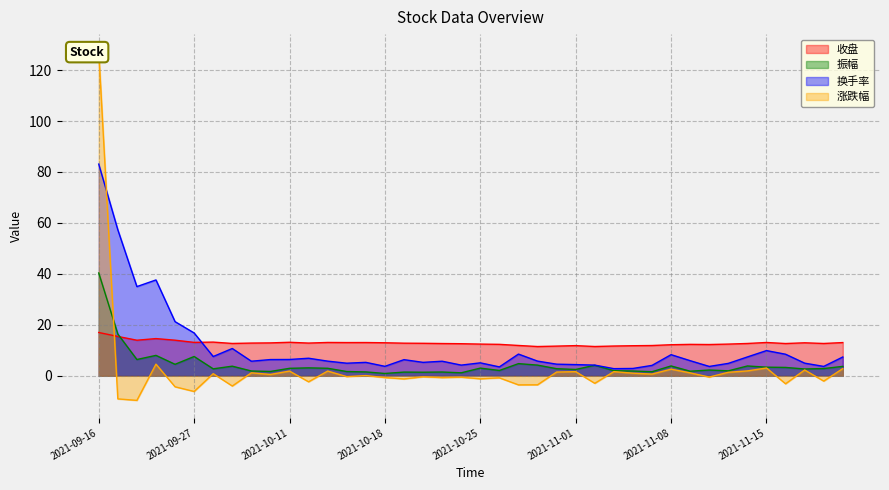

Reading left to right, transcribe all the data shown in this chart.

收盘: 2021-09-16=17.0	2021-09-17=15.5	2021-09-22=14.0	2021-09-23=14.6	2021-09-24=14.0	2021-09-27=13.1	2021-09-28=13.2	2021-09-29=12.7	2021-09-30=12.8	2021-10-08=12.9	2021-10-11=13.2	2021-10-12=12.8	2021-10-13=13.1	2021-10-14=13.1	2021-10-15=13.1	2021-10-18=13.0	2021-10-19=12.8	2021-10-20=12.8	2021-10-21=12.7	2021-10-22=12.6	2021-10-25=12.4	2021-10-26=12.3	2021-10-27=11.9	2021-10-28=11.5	2021-10-29=11.7	2021-11-01=11.8	2021-11-02=11.5	2021-11-03=11.7	2021-11-04=11.8	2021-11-05=11.9	2021-11-08=12.2	2021-11-09=12.3	2021-11-10=12.3	2021-11-11=12.4	2021-11-12=12.7	2021-11-15=13.1	2021-11-16=12.7	2021-11-17=13.0	2021-11-18=12.7	2021-11-19=13.1
振幅: 2021-09-16=40.4	2021-09-17=16.4	2021-09-22=6.4	2021-09-23=8.0	2021-09-24=4.5	2021-09-27=7.6	2021-09-28=2.7	2021-09-29=3.8	2021-09-30=1.9	2021-10-08=1.7	2021-10-11=2.9	2021-10-12=3.1	2021-10-13=3.0	2021-10-14=1.7	2021-10-15=1.5	2021-10-18=0.9	2021-10-19=1.5	2021-10-20=1.4	2021-10-21=1.5	2021-10-22=1.2	2021-10-25=3.0	2021-10-26=2.1	2021-10-27=4.8	2021-10-28=4.2	2021-10-29=2.8	2021-11-01=2.5	2021-11-02=4.1	2021-11-03=2.0	2021-11-04=1.9	2021-11-05=1.6	2021-11-08=3.9	2021-11-09=1.8	2021-11-10=2.3	2021-11-11=1.9	2021-11-12=3.9	2021-11-15=3.4	2021-11-16=3.3	2021-11-17=2.7	2021-11-18=2.9	2021-11-19=3.7
换手率: 2021-09-16=83.1	2021-09-17=57.3	2021-09-22=35.0	2021-09-23=37.6	2021-09-24=21.3	2021-09-27=16.8	2021-09-28=7.6	2021-09-29=10.7	2021-09-30=5.7	2021-10-08=6.4	2021-10-11=6.4	2021-10-12=6.9	2021-10-13=5.8	2021-10-14=5.0	2021-10-15=5.3	2021-10-18=3.7	2021-10-19=6.3	2021-10-20=5.3	2021-10-21=5.7	2021-10-22=4.2	2021-10-25=5.1	2021-10-26=3.5	2021-10-27=8.5	2021-10-28=5.8	2021-10-29=4.6	2021-11-01=4.4	2021-11-02=4.2	2021-11-03=2.8	2021-11-04=2.9	2021-11-05=4.1	2021-11-08=8.3	2021-11-09=5.9	2021-11-10=3.7	2021-11-11=4.9	2021-11-12=7.4	2021-11-15=9.9	2021-11-16=8.5	2021-11-17=5.0	2021-11-18=3.7	2021-11-19=7.4
涨跌幅: 2021-09-16=127.3	2021-09-17=-9.1	2021-09-22=-9.6	2021-09-23=4.6	2021-09-24=-4.3	2021-09-27=-6.2	2021-09-28=0.8	2021-09-29=-4.0	2021-09-30=1.2	2021-10-08=0.5	2021-10-11=1.9	2021-10-12=-2.4	2021-10-13=1.9	2021-10-14=-0.3	2021-10-15=0.1	2021-10-18=-0.7	2021-10-19=-1.2	2021-10-20=-0.4	2021-10-21=-0.7	2021-10-22=-0.6	2021-10-25=-1.2	2021-10-26=-0.8	2021-10-27=-3.6	2021-10-28=-3.5	2021-10-29=1.5	2021-11-01=1.6	2021-11-02=-3.0	2021-11-03=1.6	2021-11-04=1.0	2021-11-05=0.7	2021-11-08=2.6	2021-11-09=1.1	2021-11-10=-0.5	2021-11-11=1.4	2021-11-12=1.9	2021-11-15=3.1	2021-11-16=-3.1	2021-11-17=2.3	2021-11-18=-2.1	2021-11-19=2.8